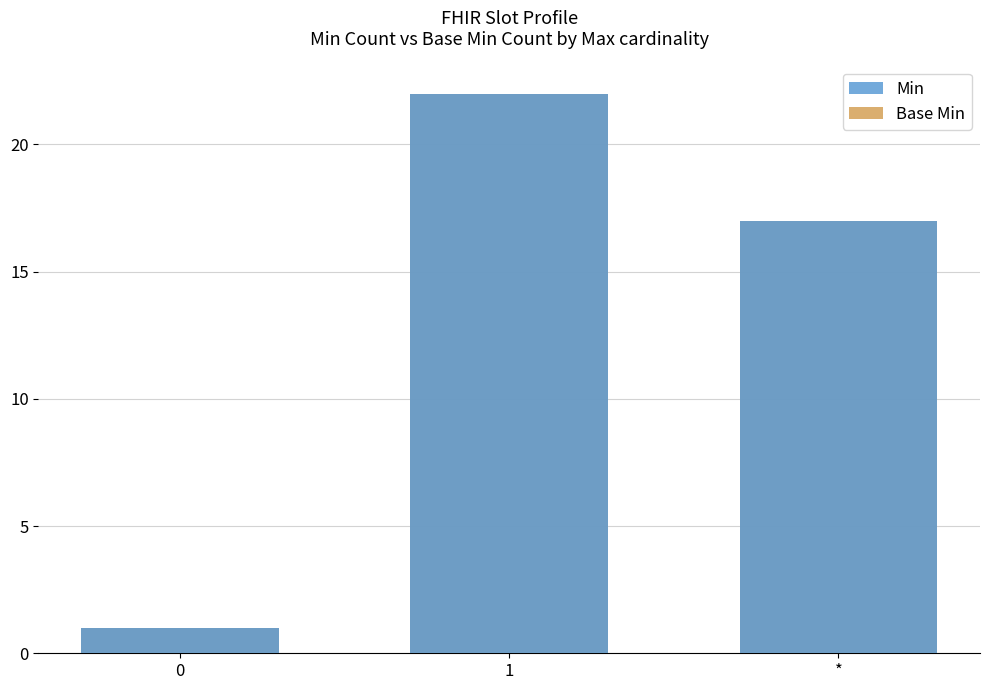

Reading left to right, extract all data points from this chart.

Min: 1	22	17
Base Min: 1	22	17